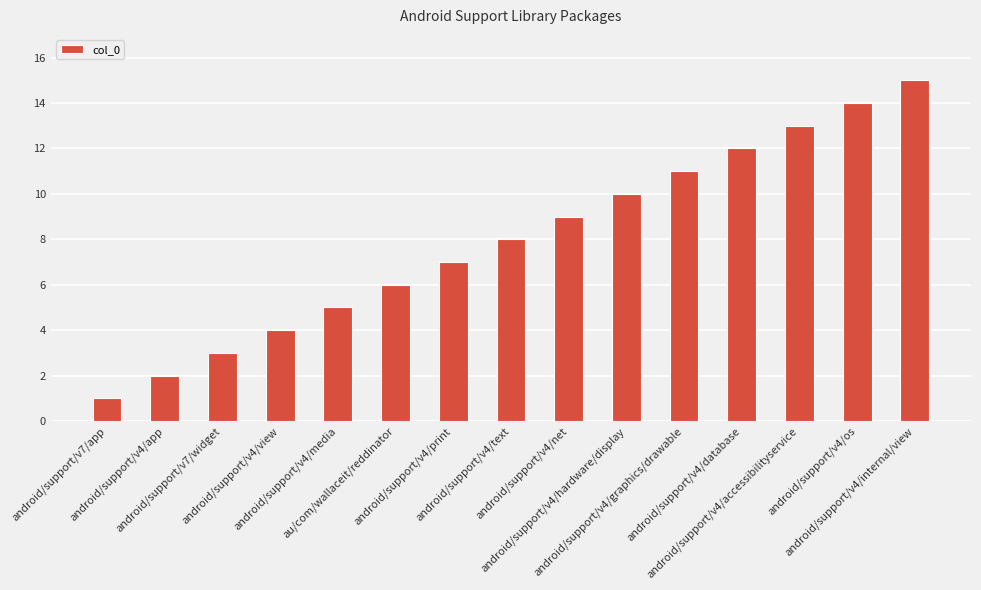

What is the value of the 4th bar from the left?

4